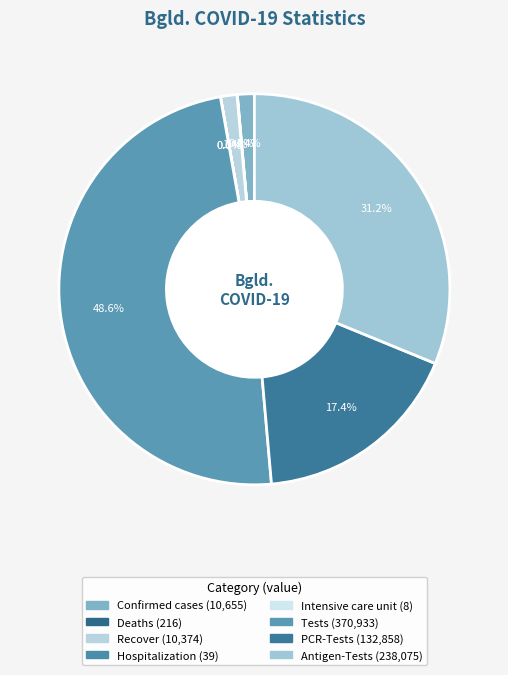

How much of the chart is everything except Hospitalization?

100.0%